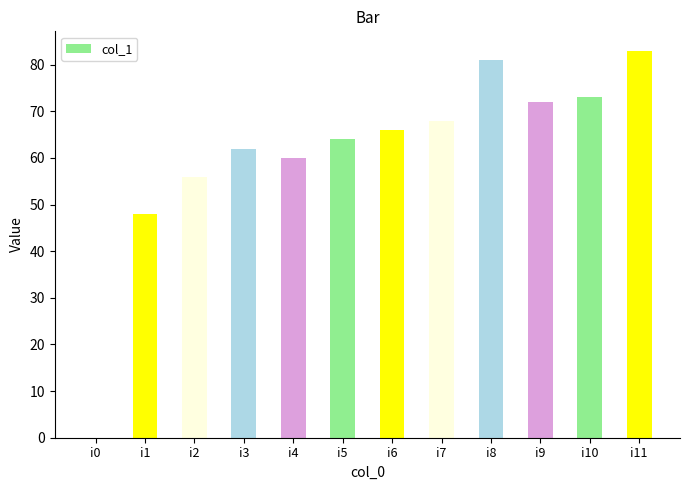

Are the bars horizontal?

No